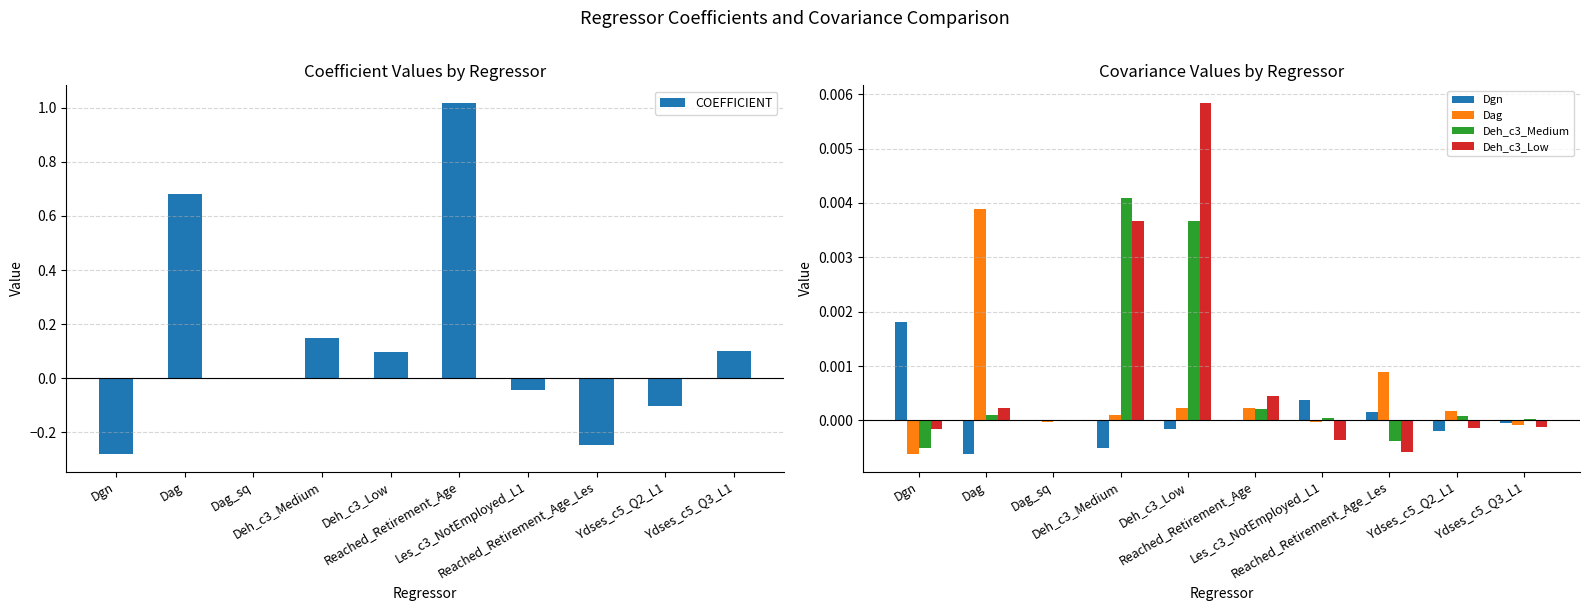

Between Dgn and Dag_sq, which series saw the biggest shift?

COEFFICIENT